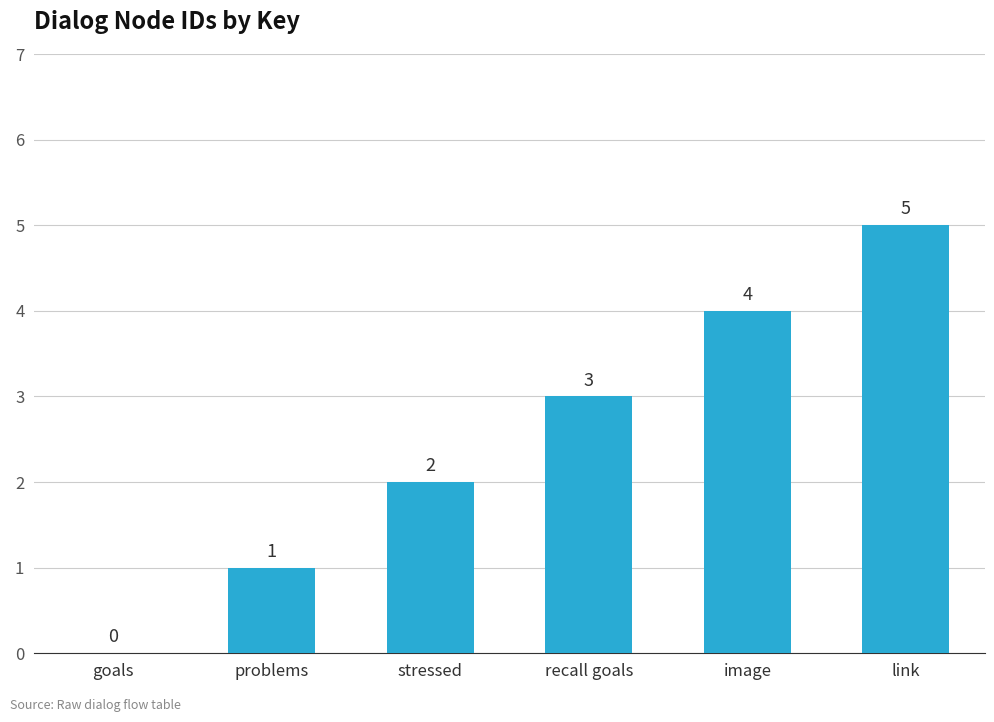

The chart shows a value of 3 at stressed. True or false?

False